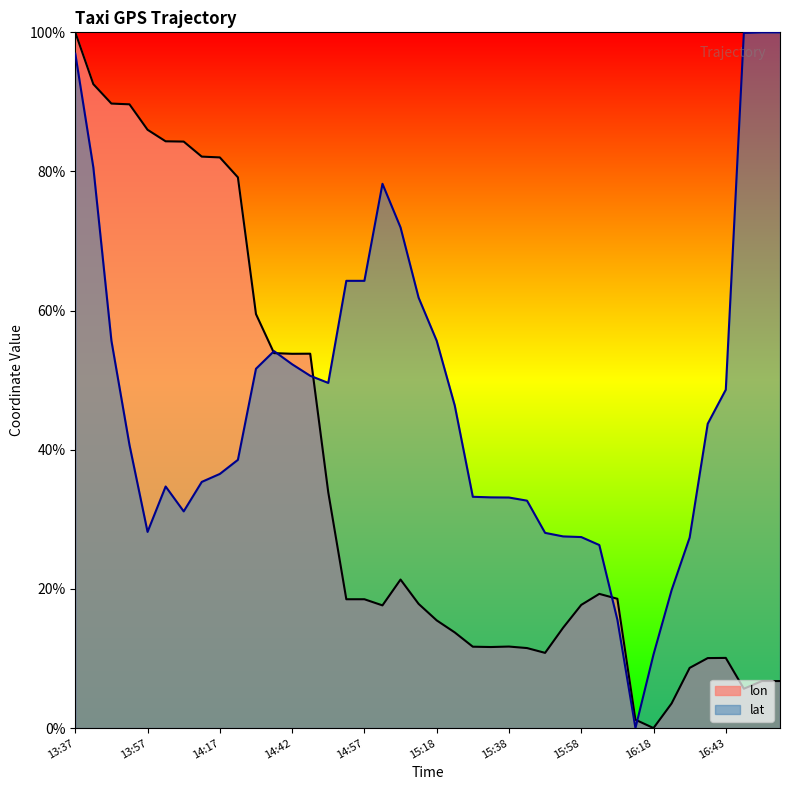

Reading left to right, list all the values displayed in this chart.

lon: 100.0	92.6	89.8	89.7	86.0	84.3	84.3	82.1	82.0	79.2	59.5	53.9	53.8	53.8	33.9	18.5	18.5	17.6	21.3	17.9	15.5	13.7	11.7	11.6	11.7	11.5	10.8	14.4	17.7	19.3	18.6	1.2	0.0	3.5	8.6	10.1	10.1	5.7	6.8	6.8
lat: 96.9	80.6	55.7	40.7	28.2	34.7	31.1	35.4	36.5	38.6	51.6	54.2	52.3	50.6	49.6	64.3	64.3	78.2	72.0	61.9	55.7	46.4	33.2	33.2	33.1	32.7	28.1	27.5	27.5	26.3	15.6	0.0	10.6	19.8	27.4	43.7	48.6	99.9	100.0	100.0